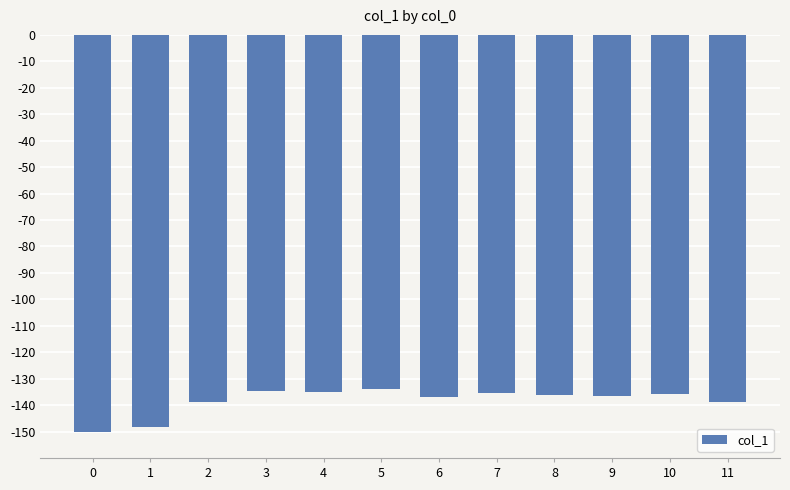

Between 2 and 4, which is larger?

4